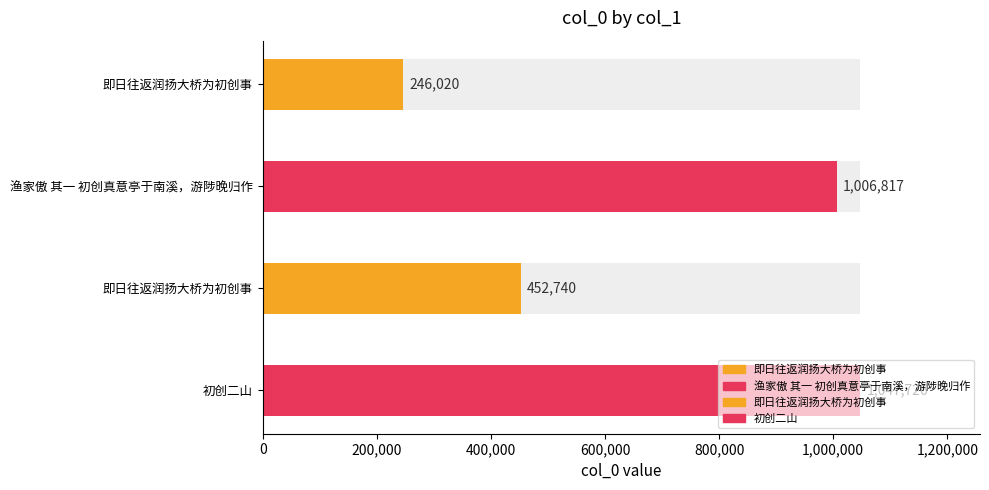

At which label is the value closest to 646873?

即日往返润扬大桥为初创事